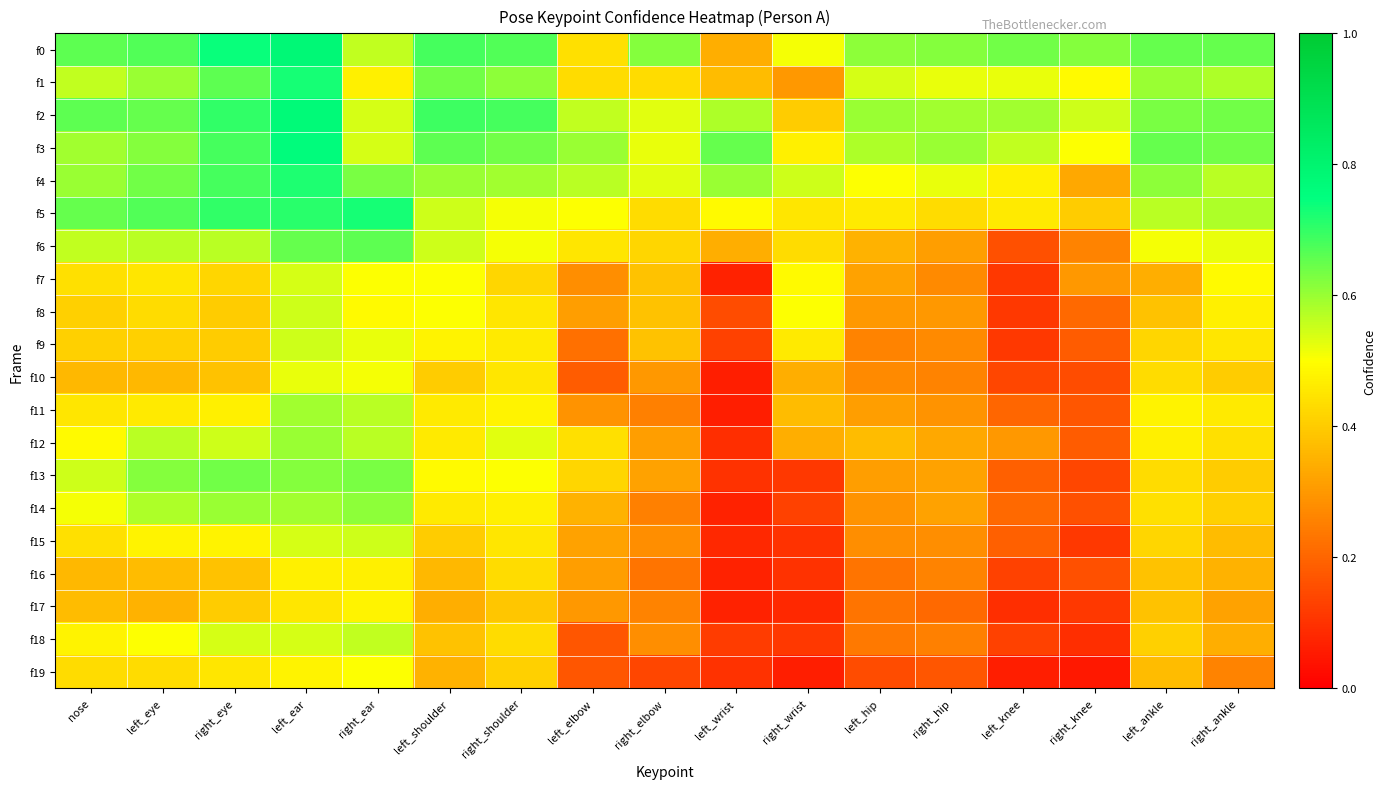

At left_ear, list the series in order from largest to smallest.

f0, f2, f3, f1, f4, f5, f6, f13, f12, f11, f14, f8, f9, f7, f15, f18, f10, f19, f16, f17